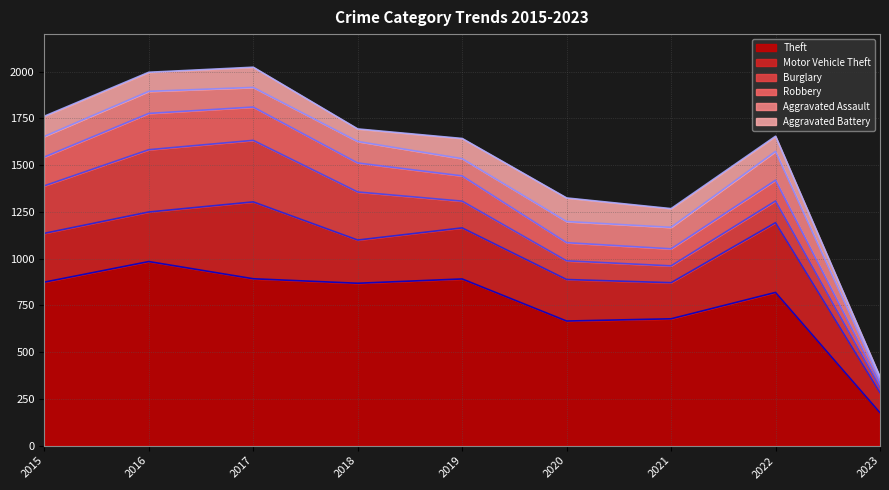

How many categories are shown in the chart?

9